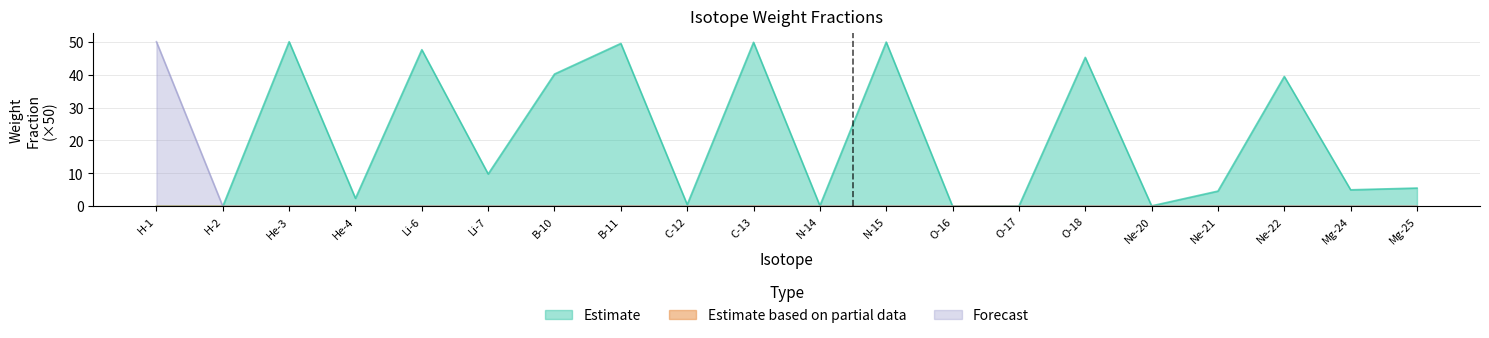

Reading left to right, extract all data points from this chart.

Estimate: 0.0	0.0	50.0	2.4	47.6	9.8	40.2	49.5	0.5	49.8	0.2	49.9	0.0	0.1	45.2	0.1	4.6	39.4	5.0	5.5
Estimate based on partial data: 0.0	0.0	0.0	0.0	0.0	0.0	0.0	0.0	0.0	0.0	0.0	0.0	0.0	0.0	0.0	0.0	0.0	0.0	0.0	0.0
Forecast: 50.0	0.0	0.0	0.0	0.0	0.0	0.0	0.0	0.0	0.0	0.0	0.0	0.0	0.0	0.0	0.0	0.0	0.0	0.0	0.0